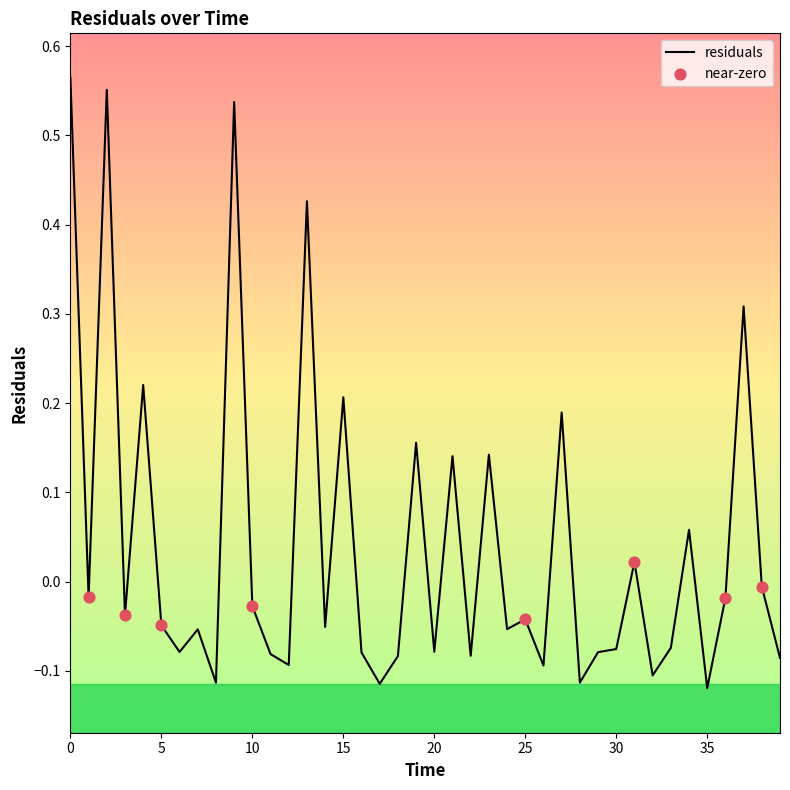

What is the difference between the maximum and minimum values?

0.7